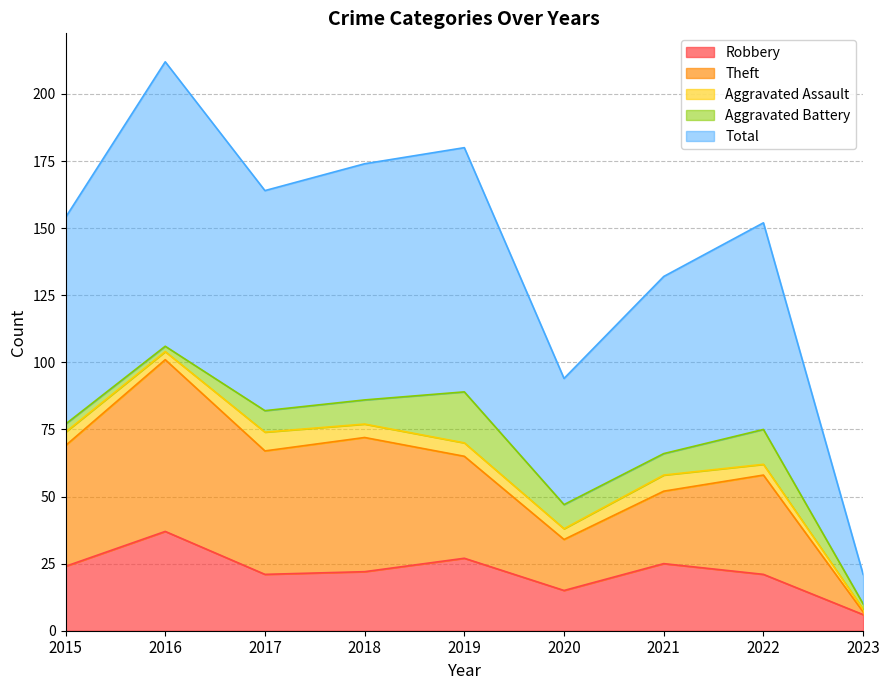

At which label does Robbery reach its minimum?

2023